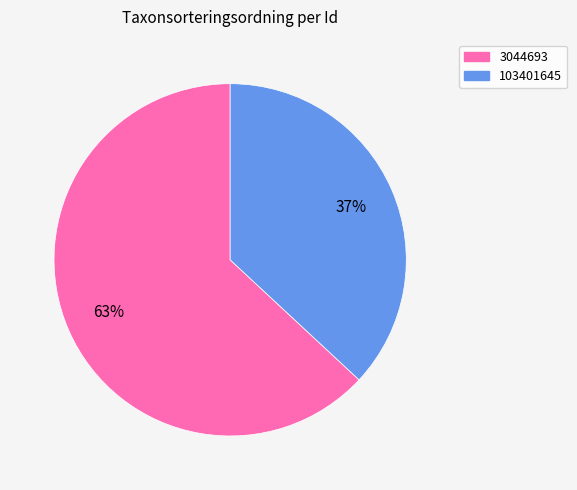

Does 3044693 account for over 50% of the chart?

Yes